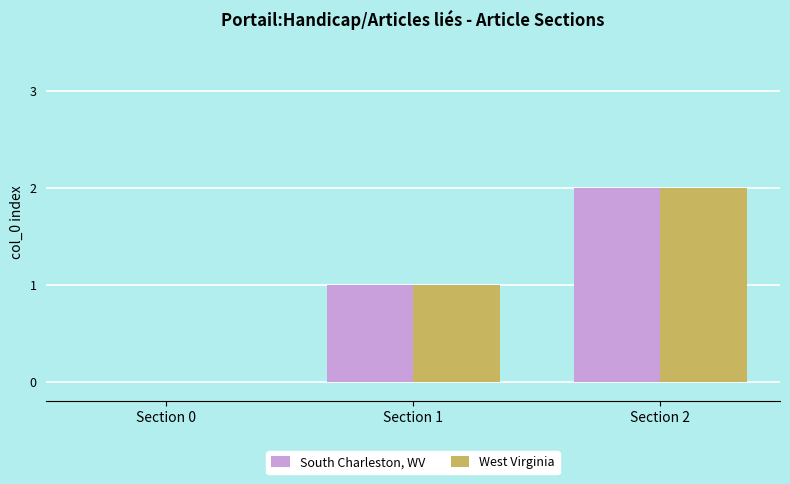

Which label corresponds to the largest value in the chart?

Section 2